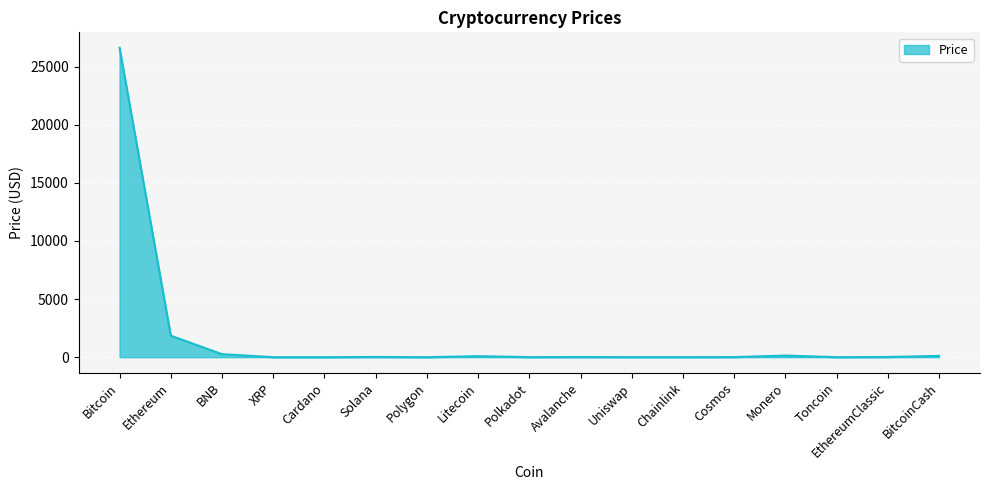

Is it true that the value at Ethereum is 1851.5?

True